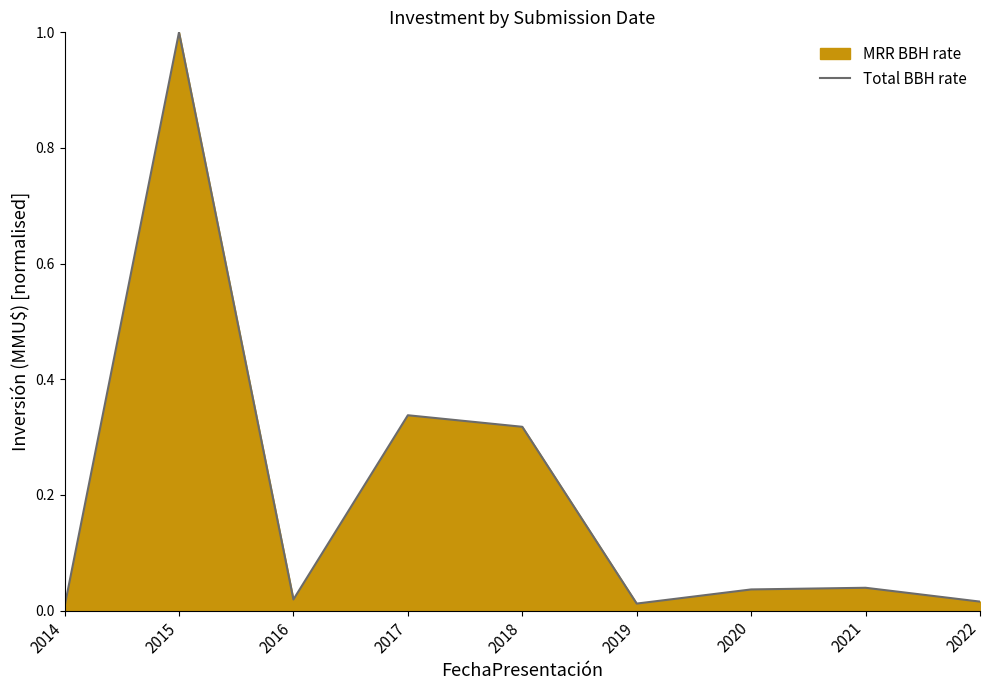

Reading left to right, extract all data points from this chart.

2014=0.0	2015=1.0	2016=0.0	2017=0.3	2018=0.3	2019=0.0	2020=0.0	2021=0.0	2022=0.0